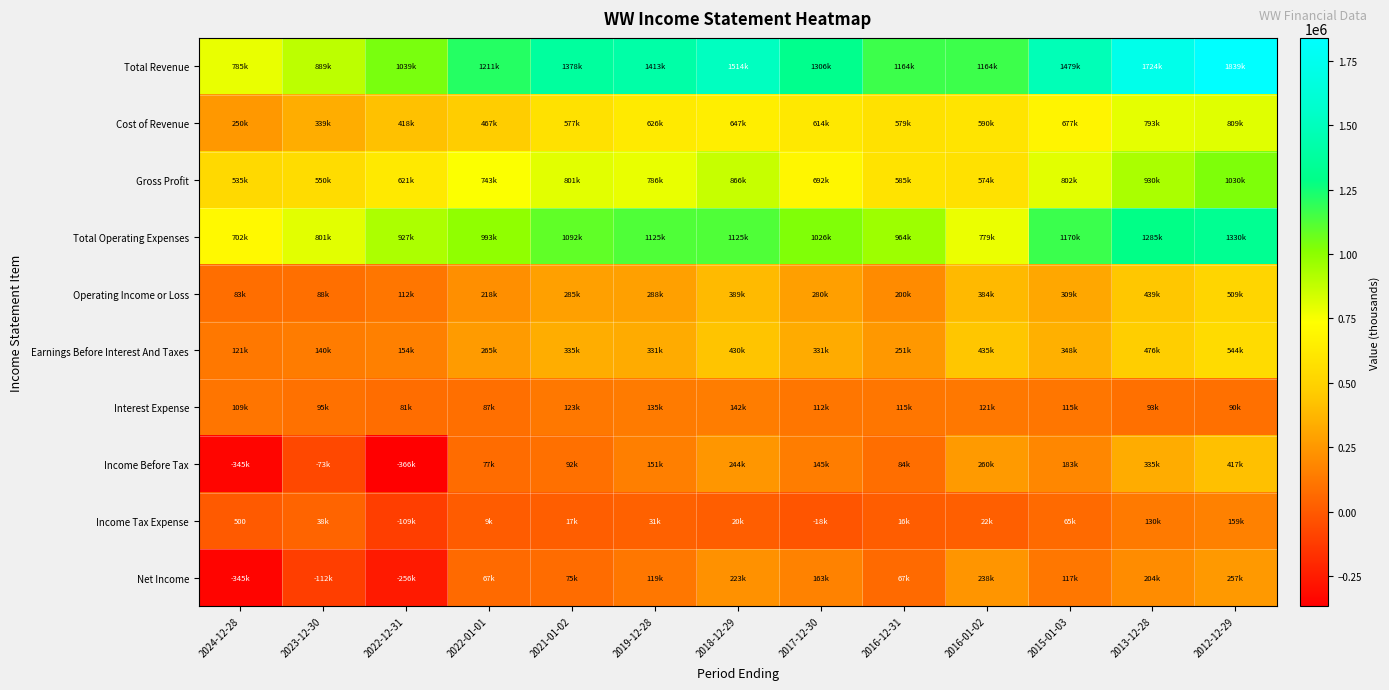

Count the number of data series in this chart.

10